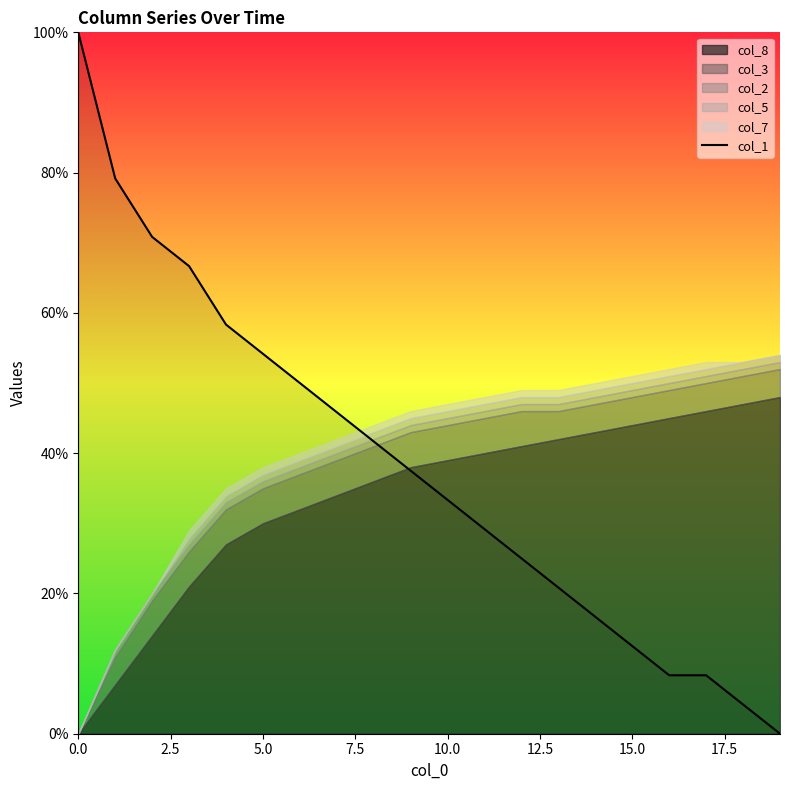

True or false: the data shows 0.7 at 20.0.

False